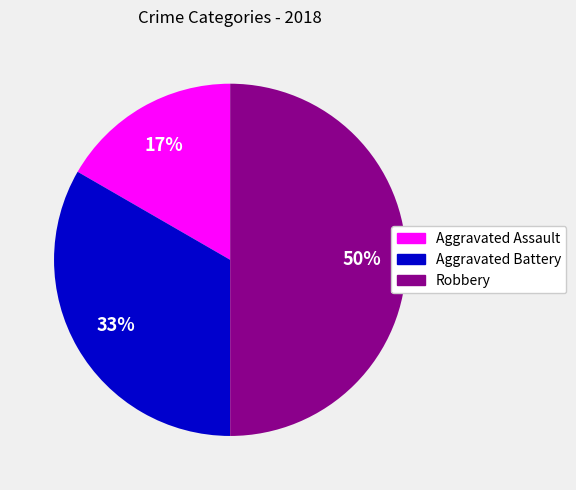

To the nearest percent, what is the difference between the largest and smallest slice percentages?

33%